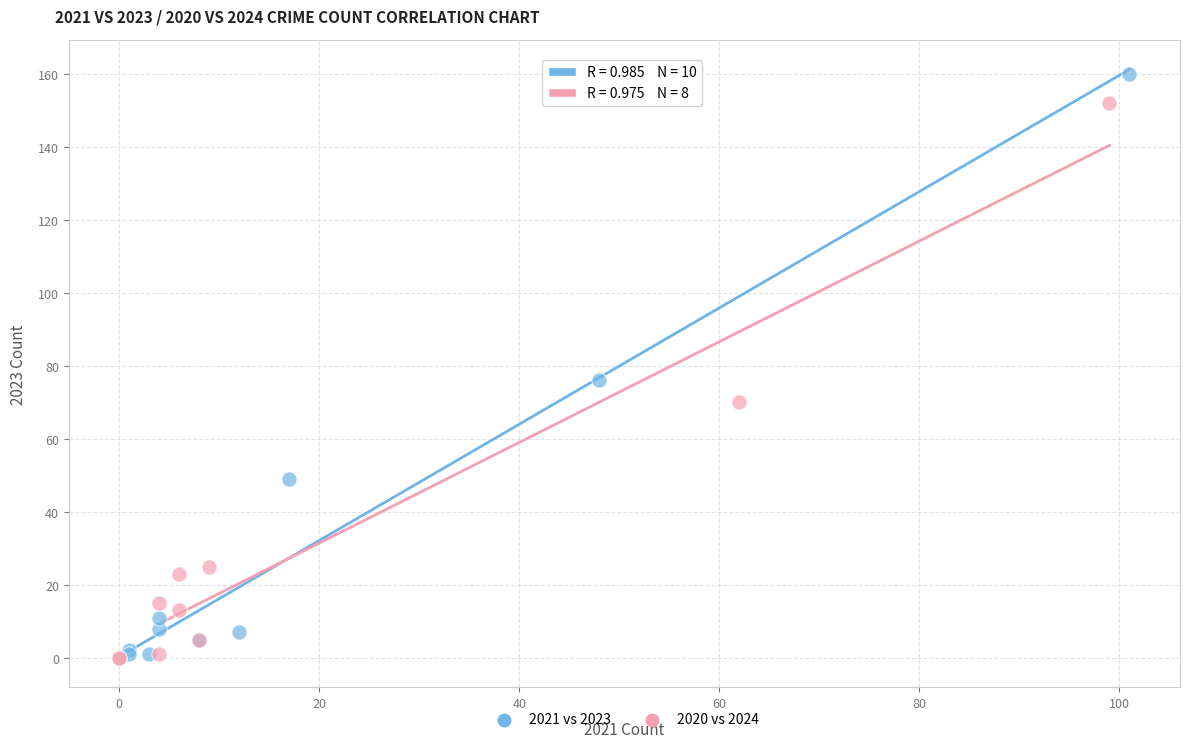

Which series has the largest Y range (max minus min)?

2021 vs 2023